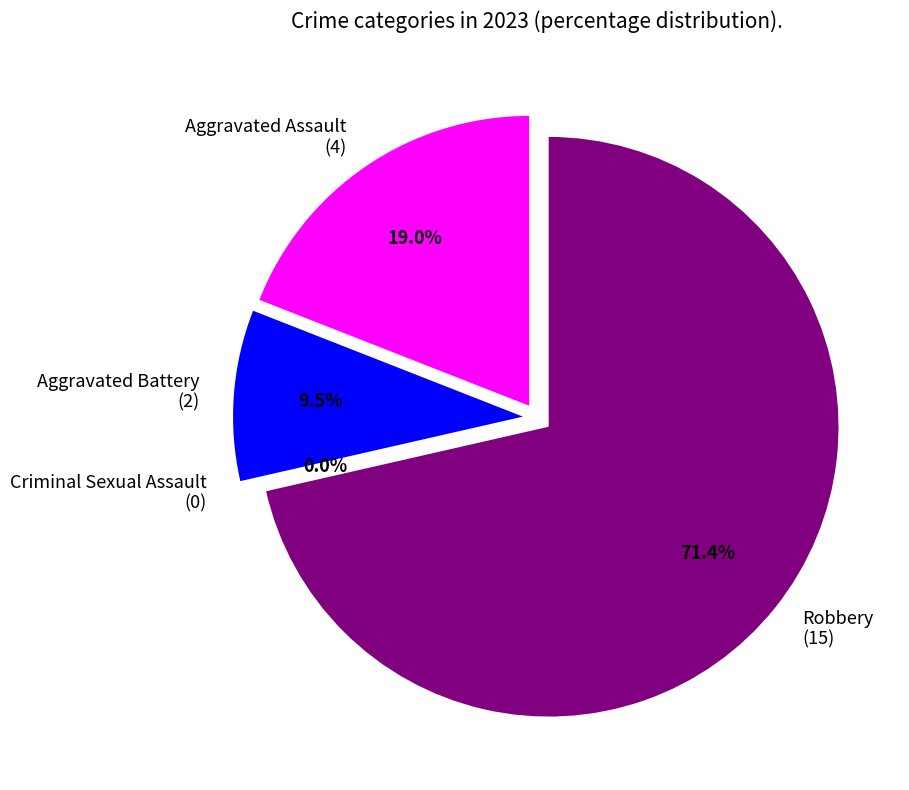

The Aggravated Assault slice represents 29% of the pie. True or false?

False